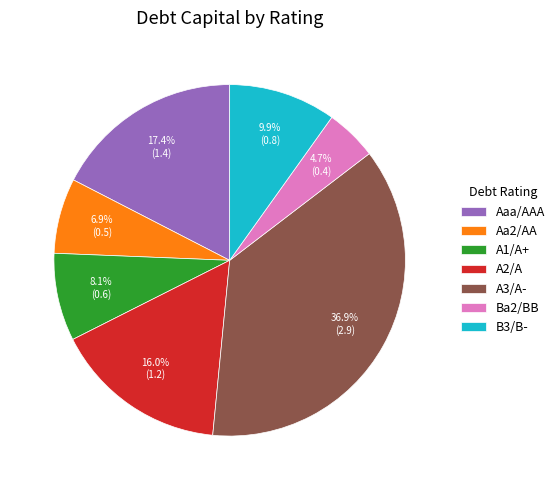

To the nearest percent, what portion does Aaa/AAA represent?

17%